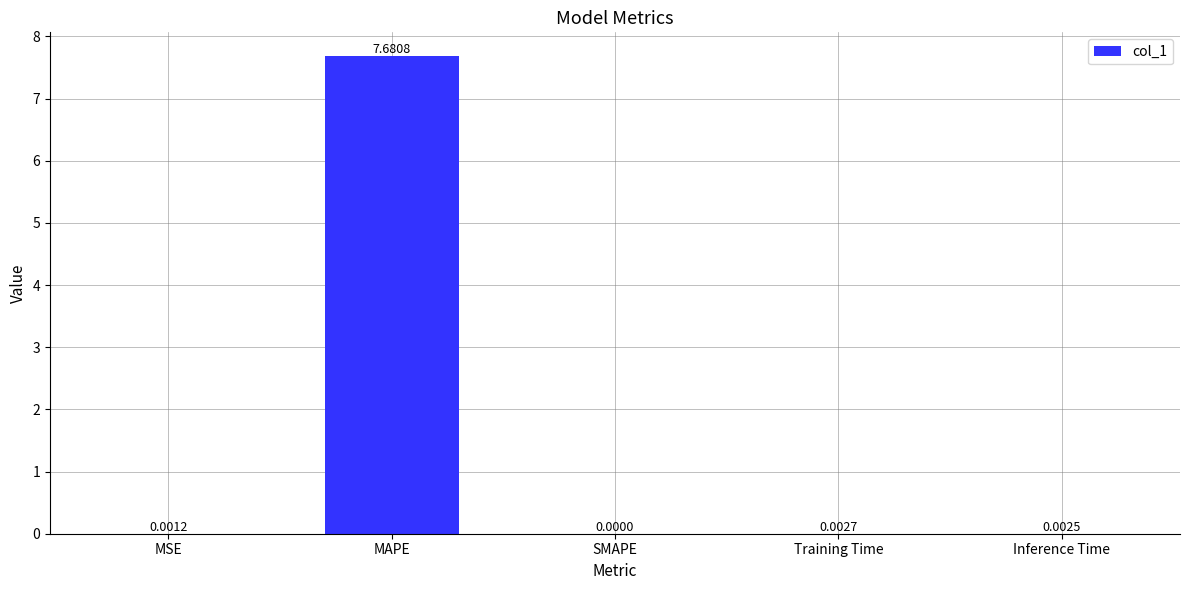

At which label is the value closest to 3?

Training Time